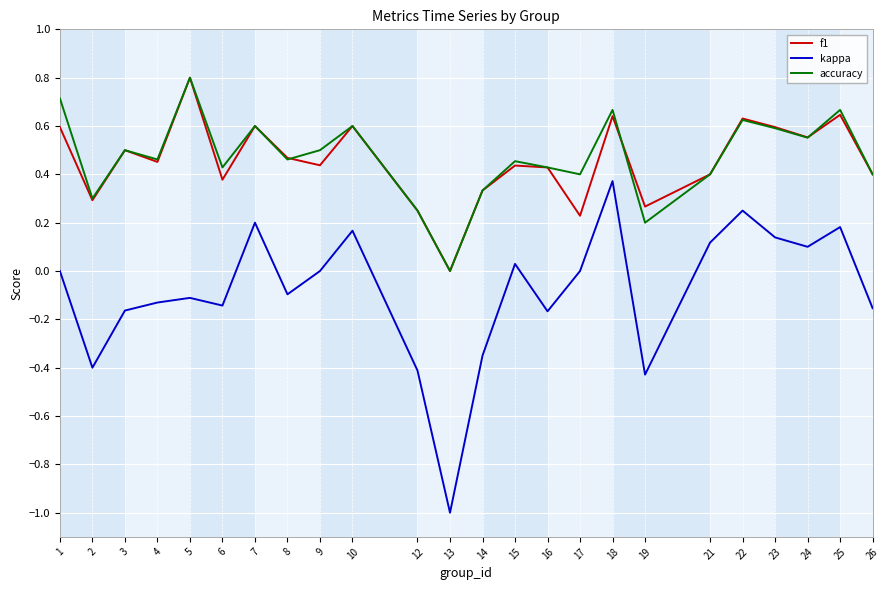

Is the value of f1 at 7 greater than the value of accuracy at 19?

Yes